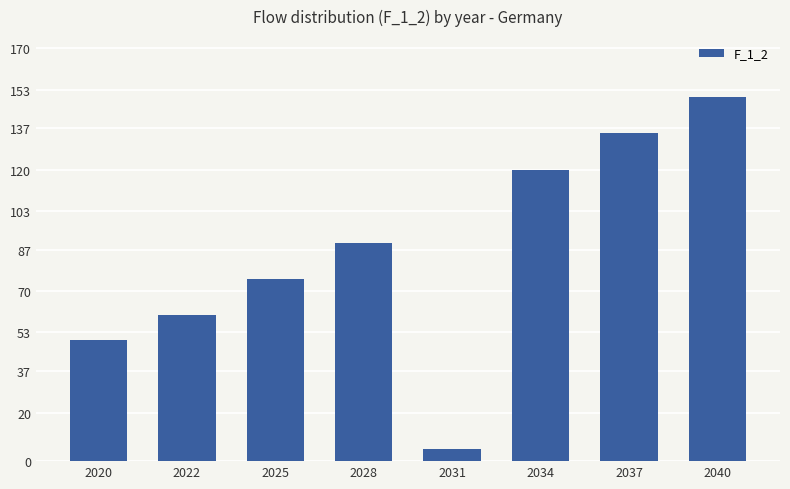

Reading left to right, extract all data points from this chart.

50	60	75	90	5	120	135	150